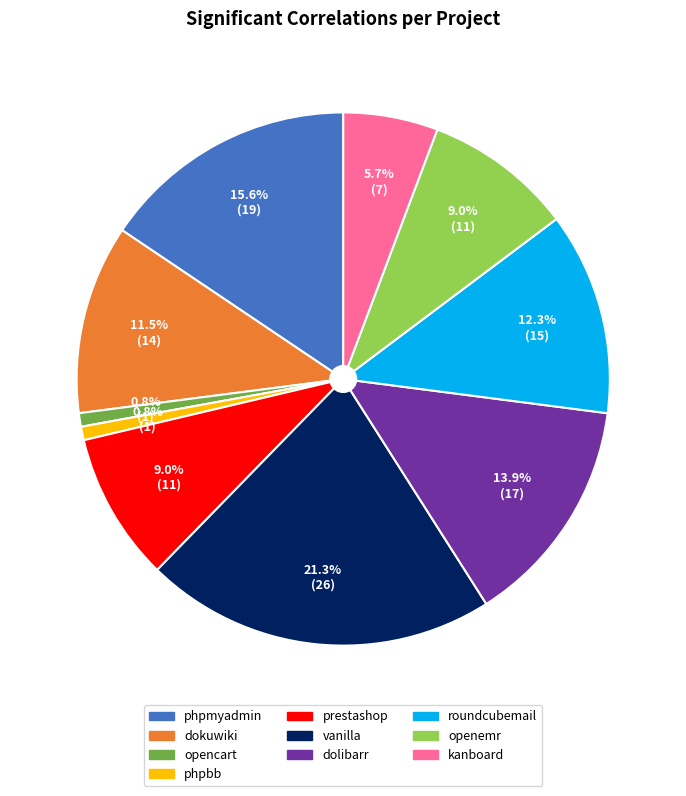

Is the sum of vanilla and roundcubemail greater than half?

No